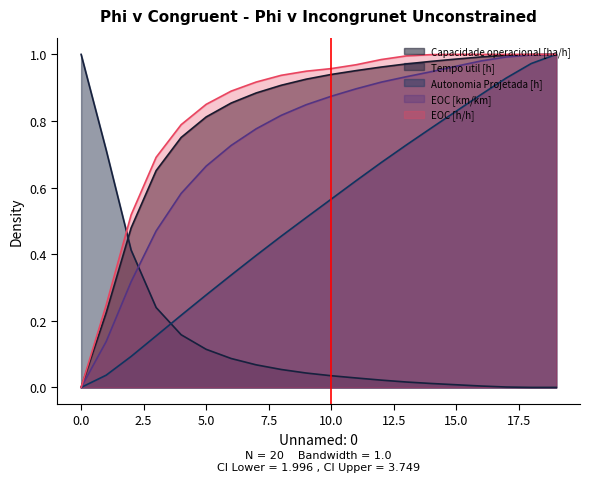

True or false: Tempo util [h] and EOC [km/km] cross at least once.

True